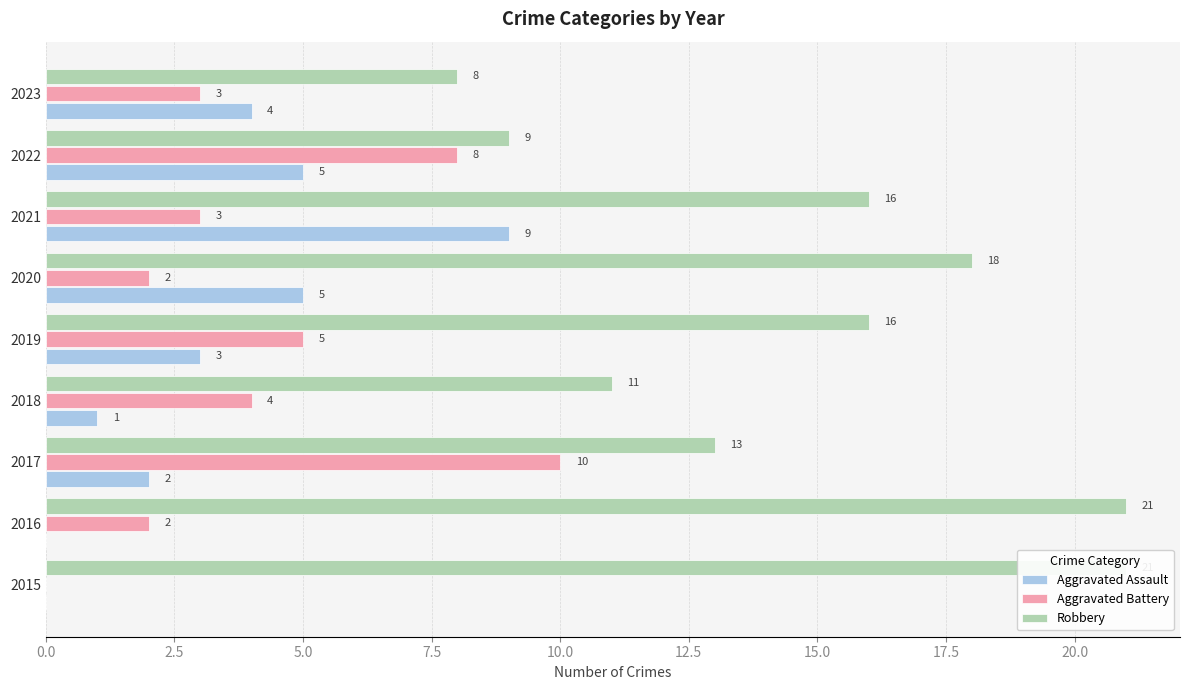

Which series has the widest spread of values?

Robbery